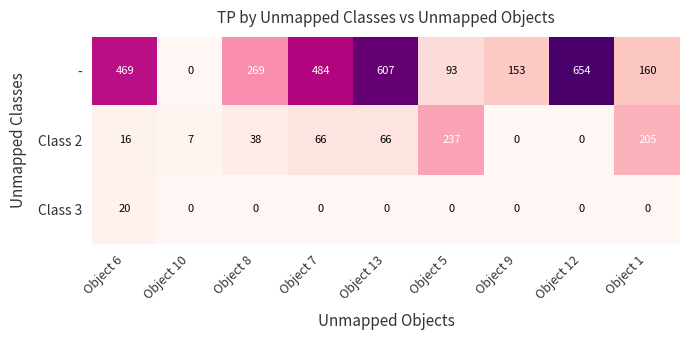

Which label corresponds to the largest value in the chart?

Object 12